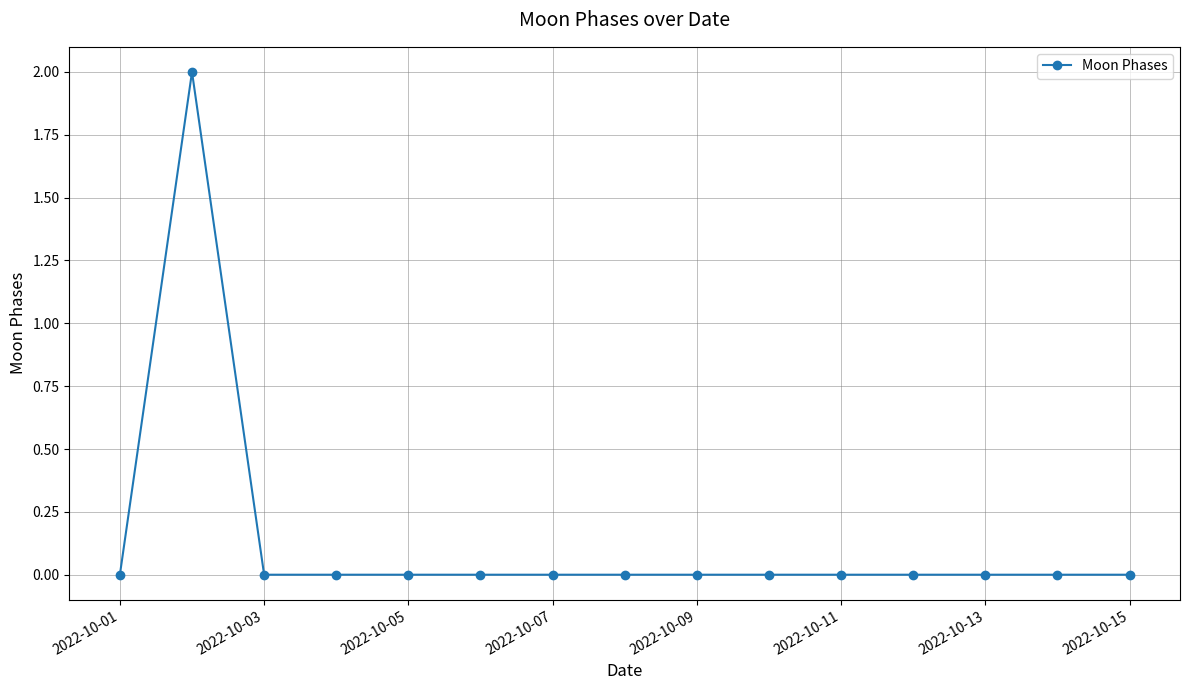

Reading left to right, transcribe all the data shown in this chart.

0	2	0	0	0	0	0	0	0	0	0	0	0	0	0